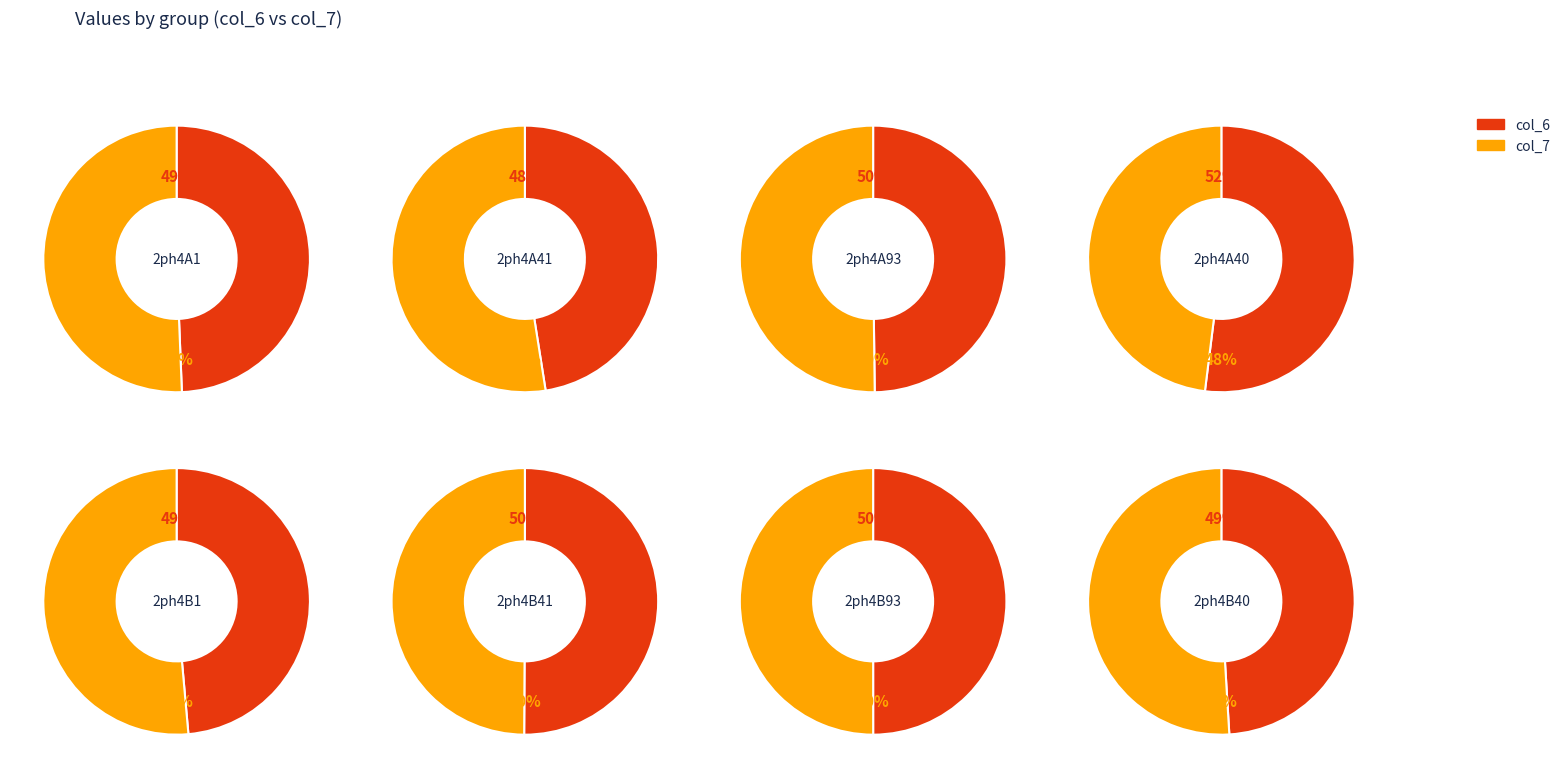

Count the number of slices in the pie.

8